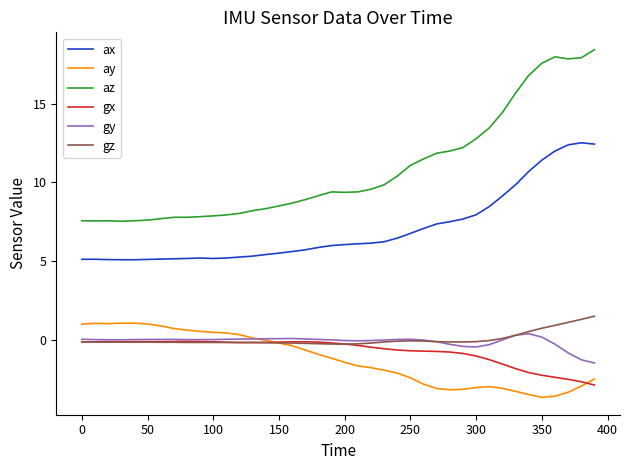

Which series has the largest total across all categories?

az